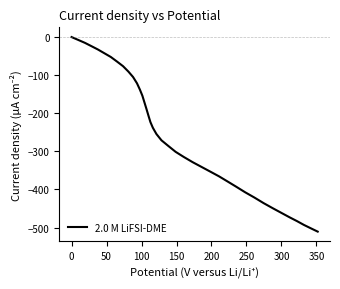

Count the number of categories in the chart.

40